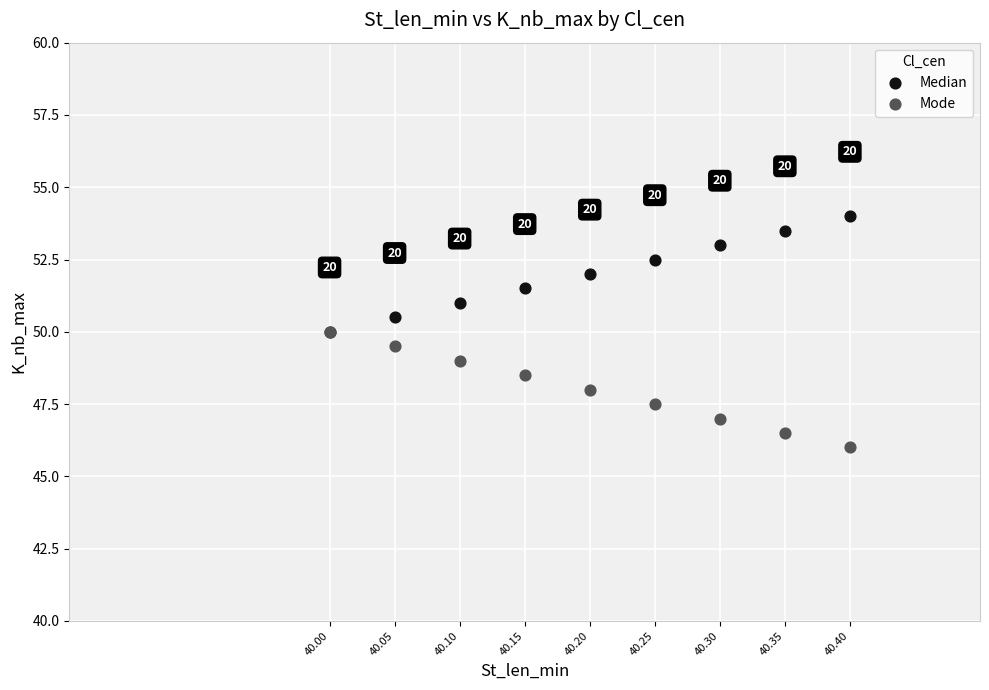

Which series reaches the minimum Y coordinate?

Mode